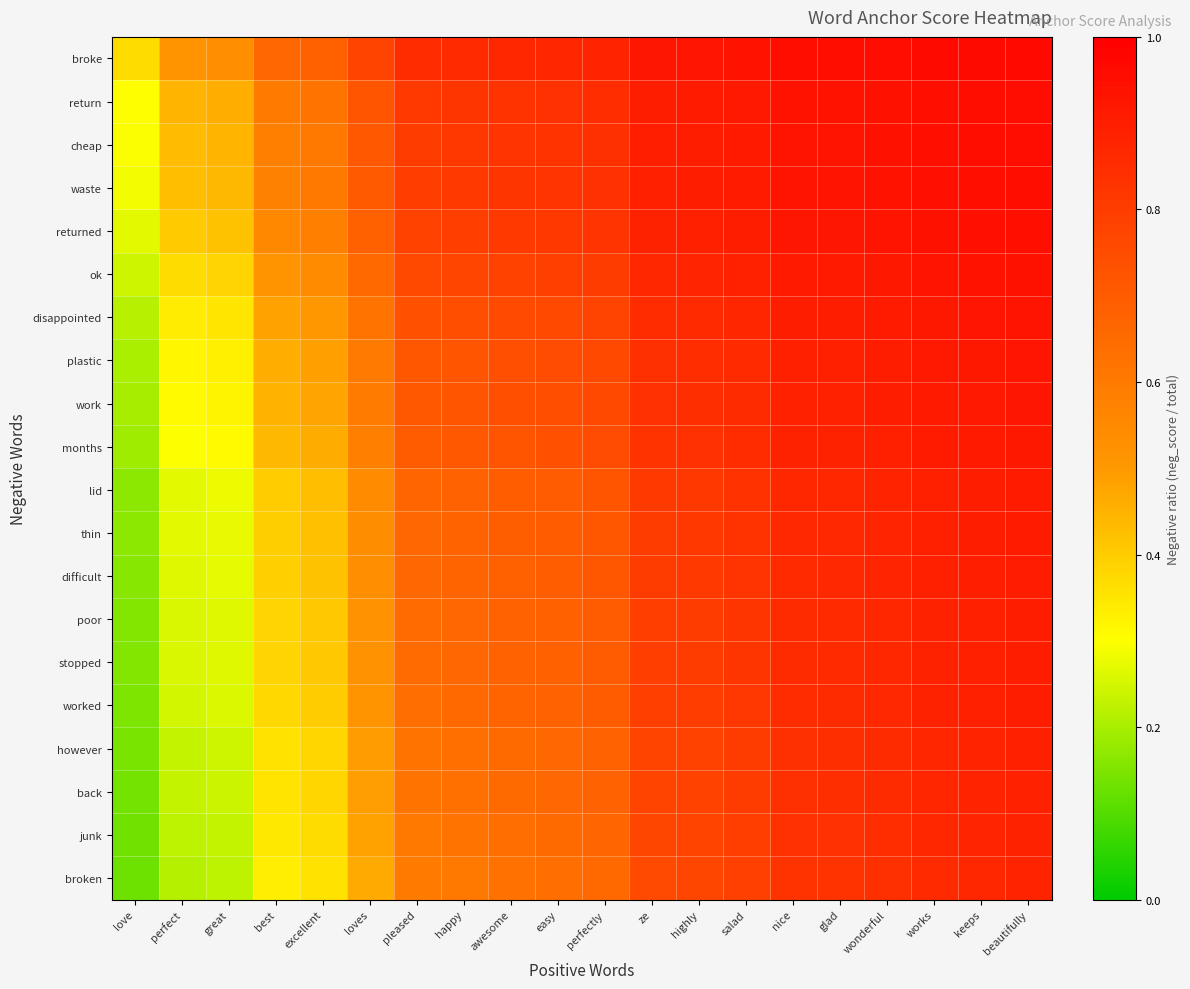

Count the number of data series in this chart.

20